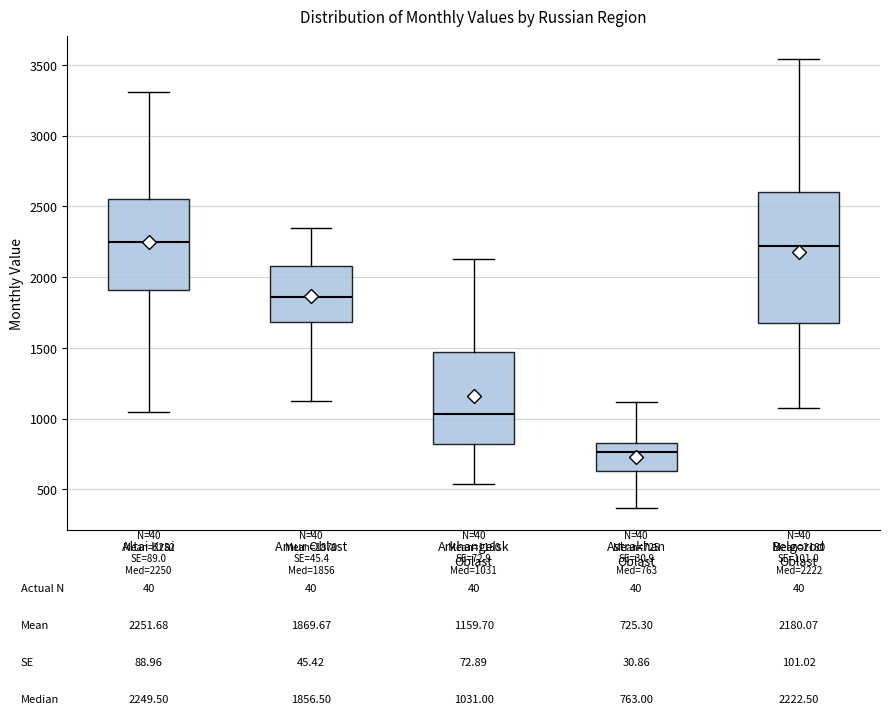

Comparing the boxes themselves (not the whiskers), which one is the tallest?

Belgorod Oblast